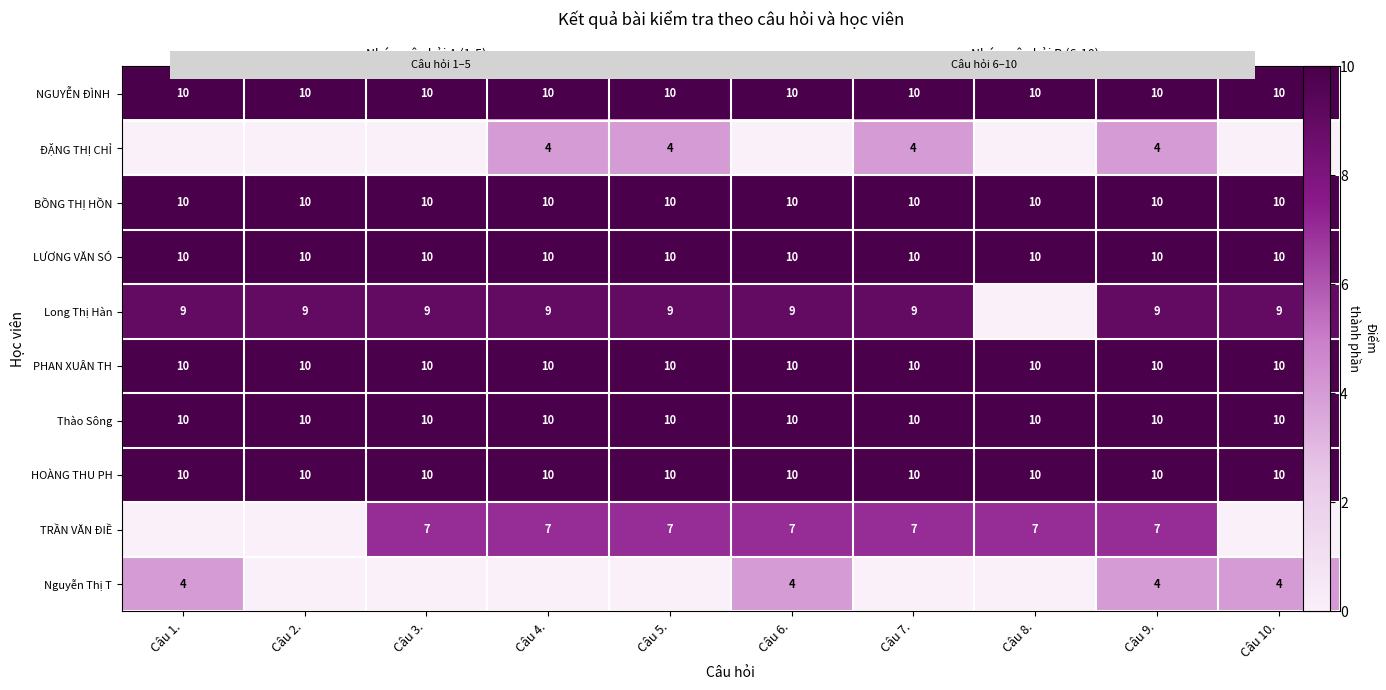

What is the total value across all series at Câu 5.?

80